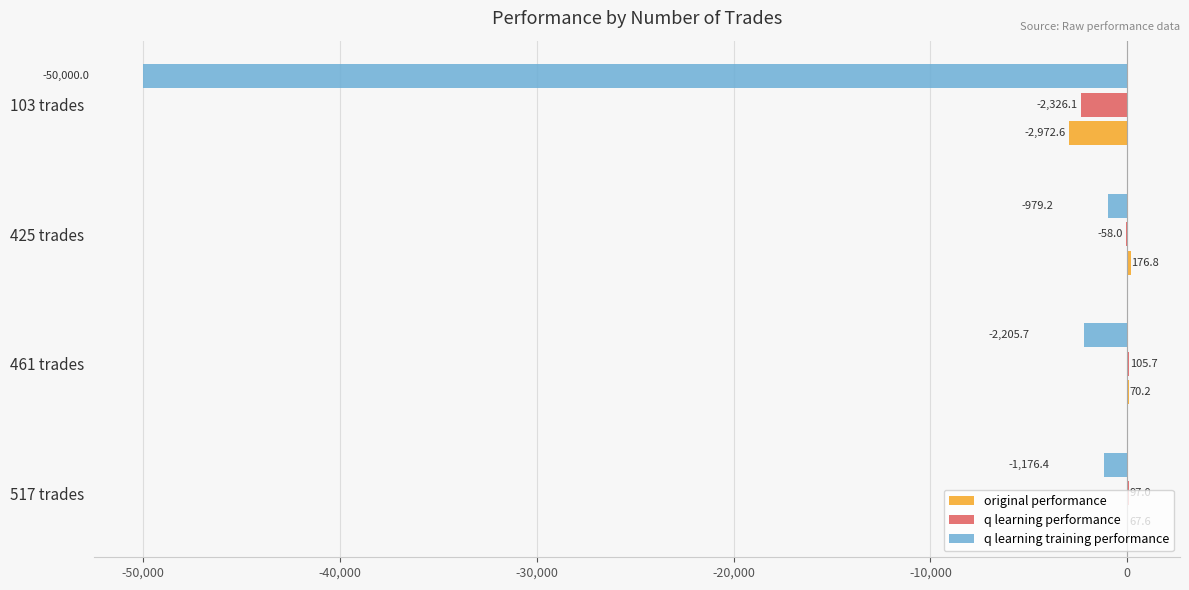

What is the approximate value of q learning training performance at 517 trades?

-1176.4